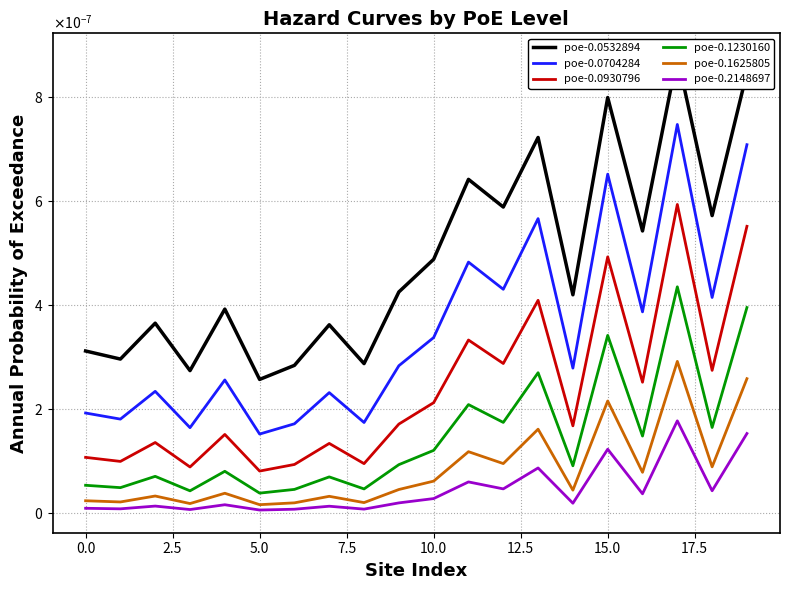

True or false: poe-0.0930796 and poe-0.1625805 intersect in this chart.

False